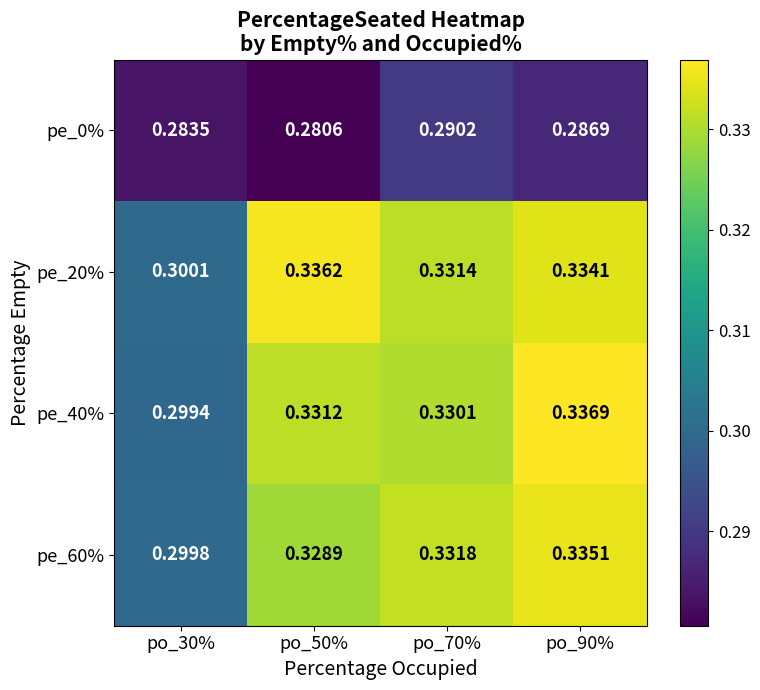

Is the value of pe_40% at po_30% greater than the value of pe_20% at po_50%?

No